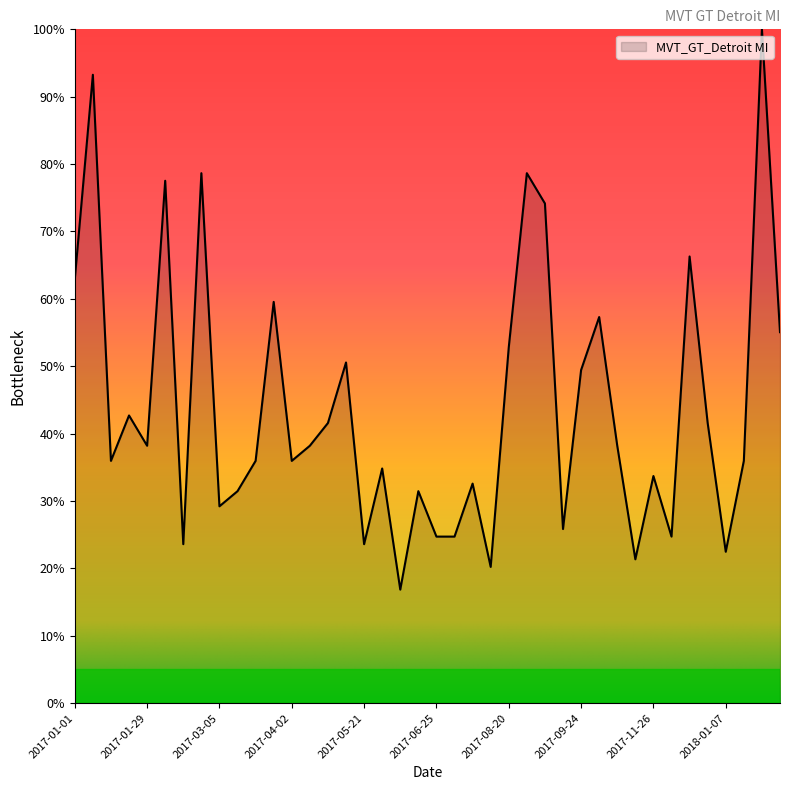

What is the maximum value shown in the chart?

100.0